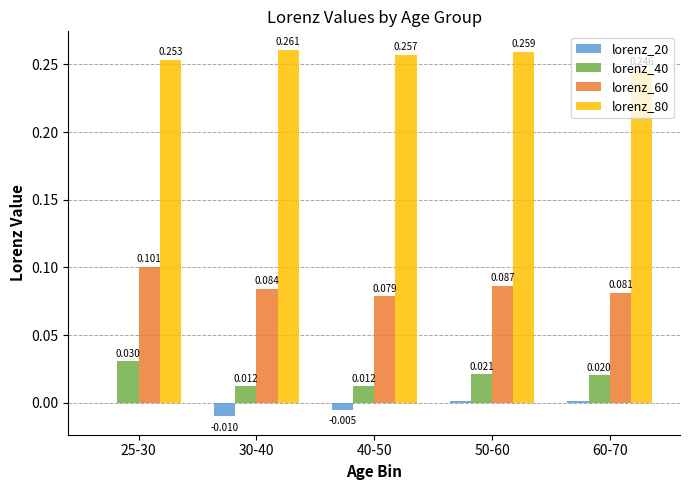

Is the value of lorenz_40 at 60-70 greater than the value of lorenz_60 at 60-70?

No